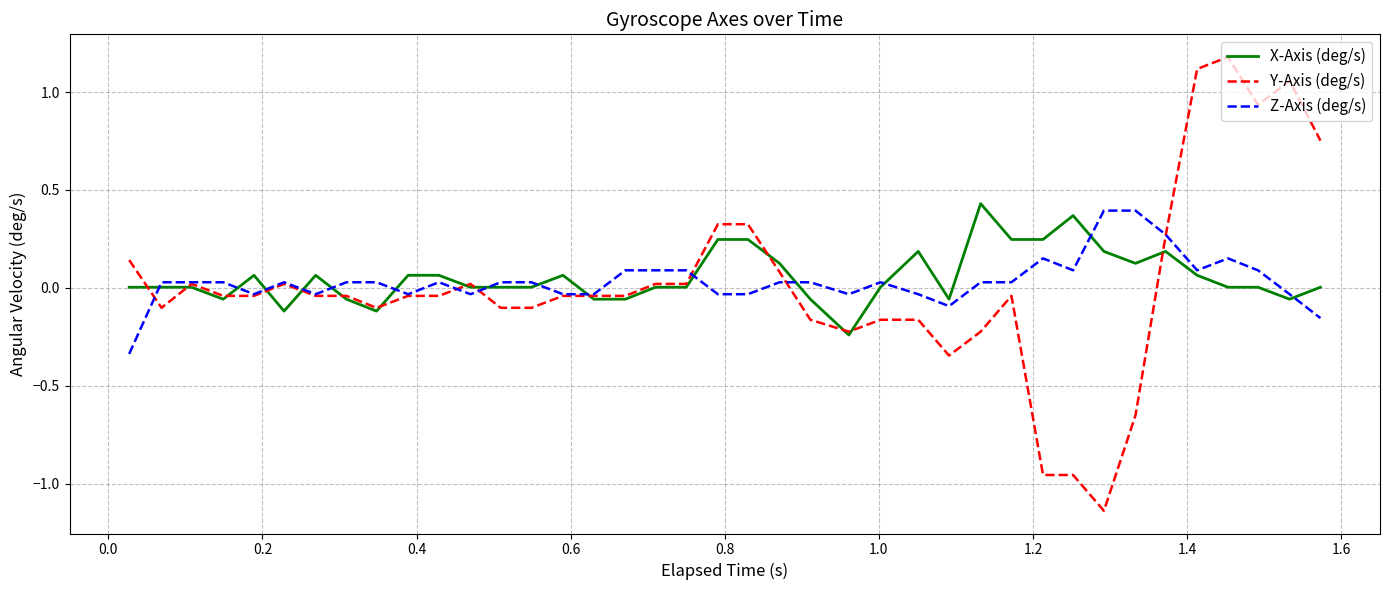

What is the difference between the maximum and second lowest values in the Y-Axis (deg/s) series?

2.1